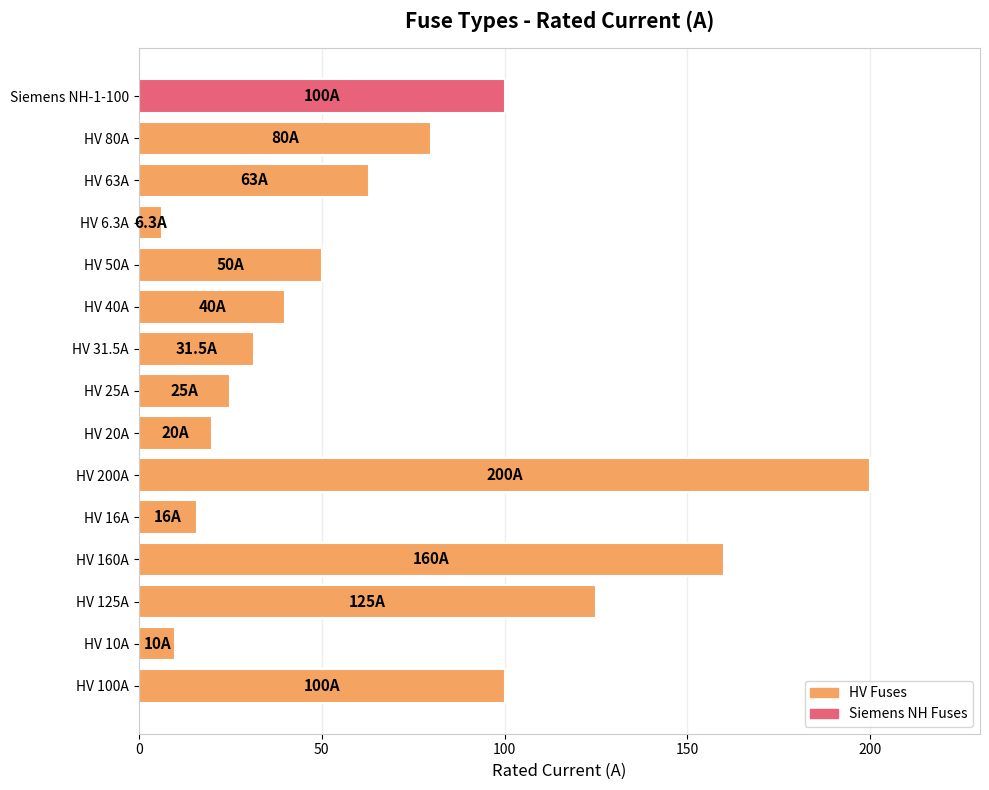

How many series are shown in this chart?

1